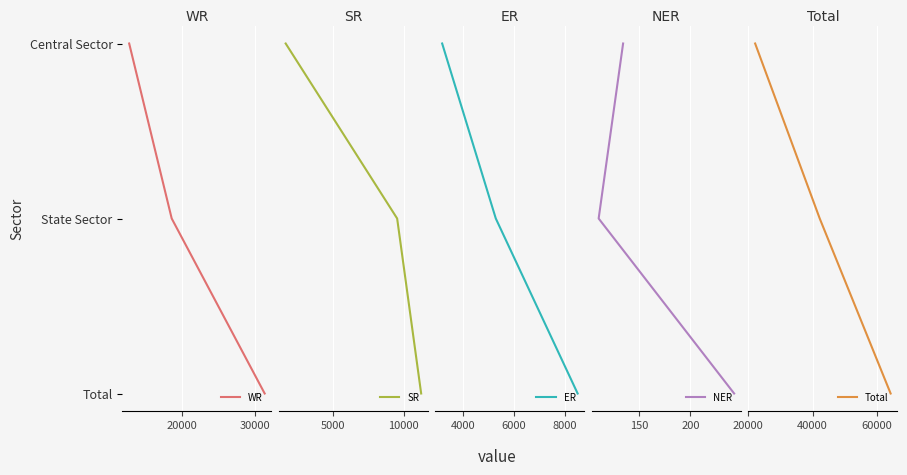

True or false: SR has a value of 3 at 30000.

False